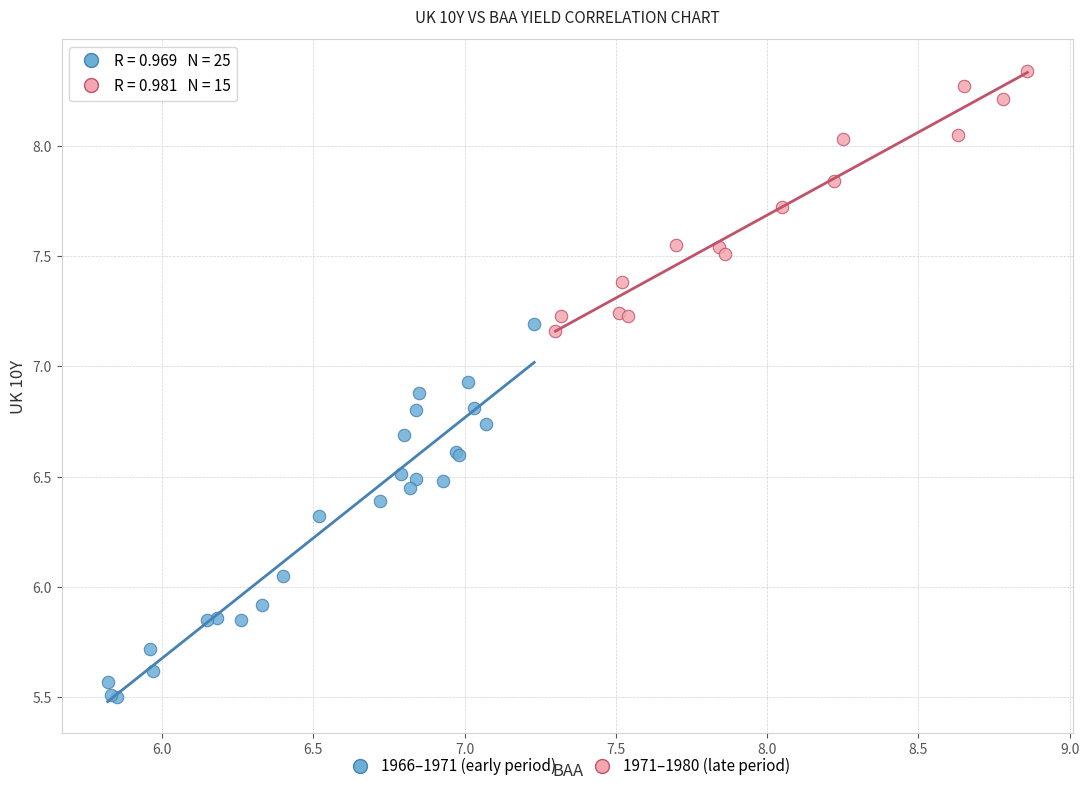

Which series has the widest spread of Y values?

1966–1971 (early period)